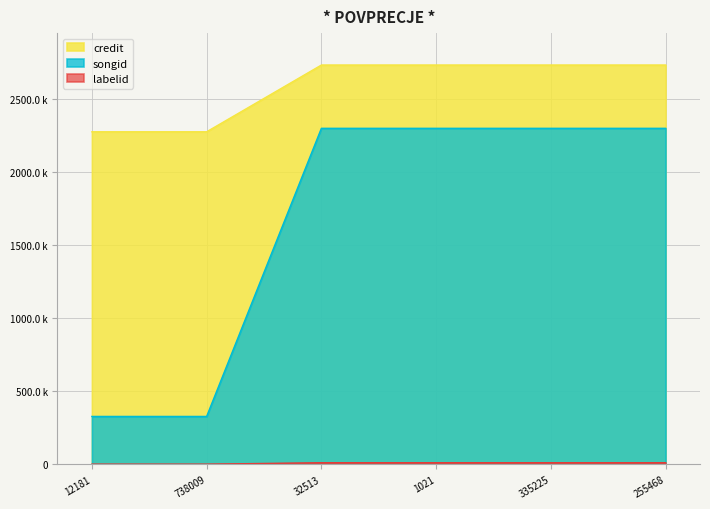

How many categories are shown in the chart?

6